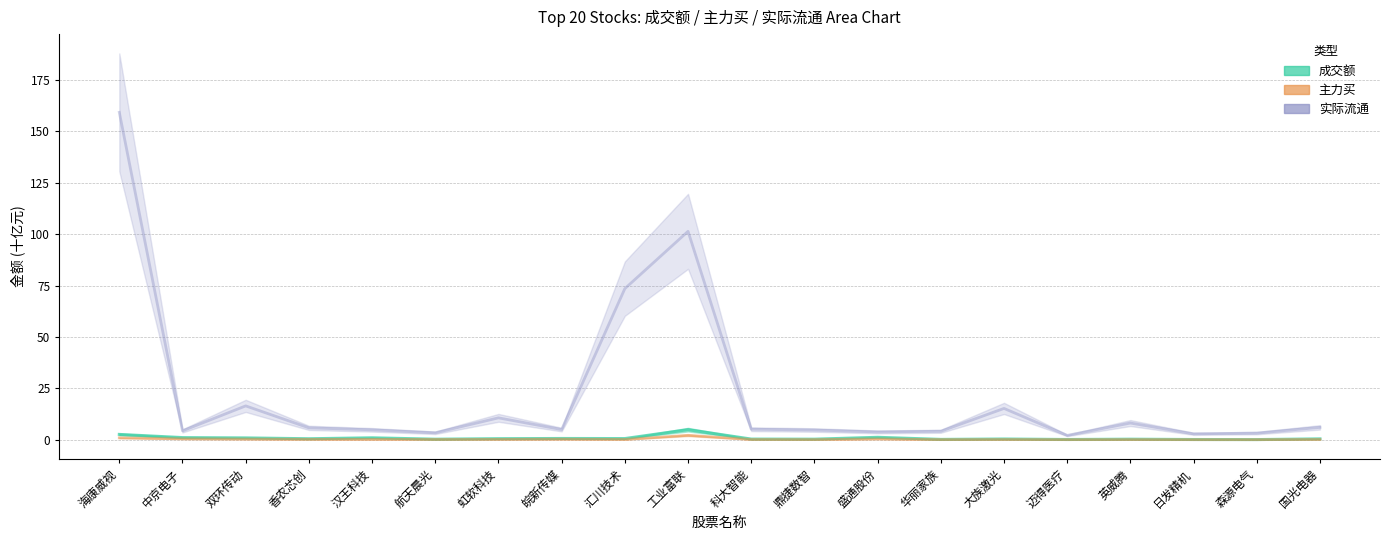

At which category does 主力买 reach its first local valley?

香农芯创